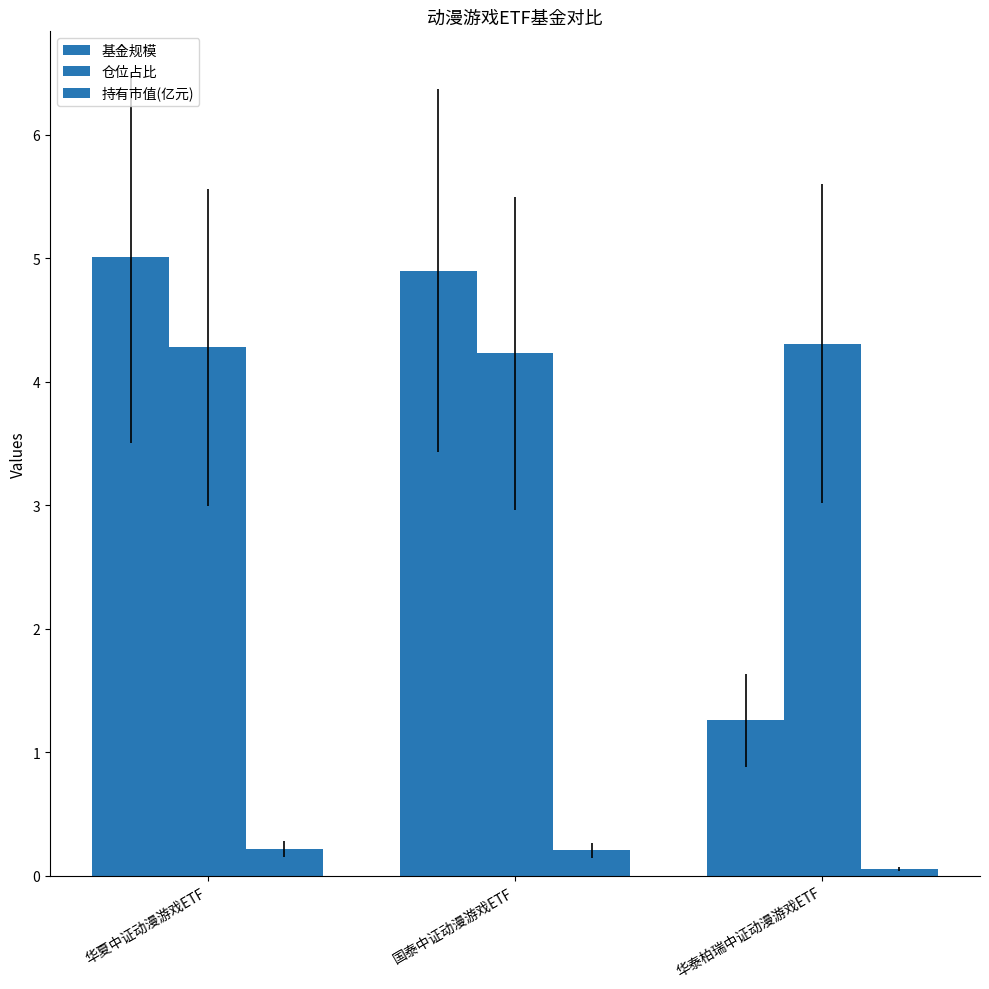

True or false: 仓位占比 has a value of 4.3 at 华泰柏瑞中证动漫游戏ETF.

True